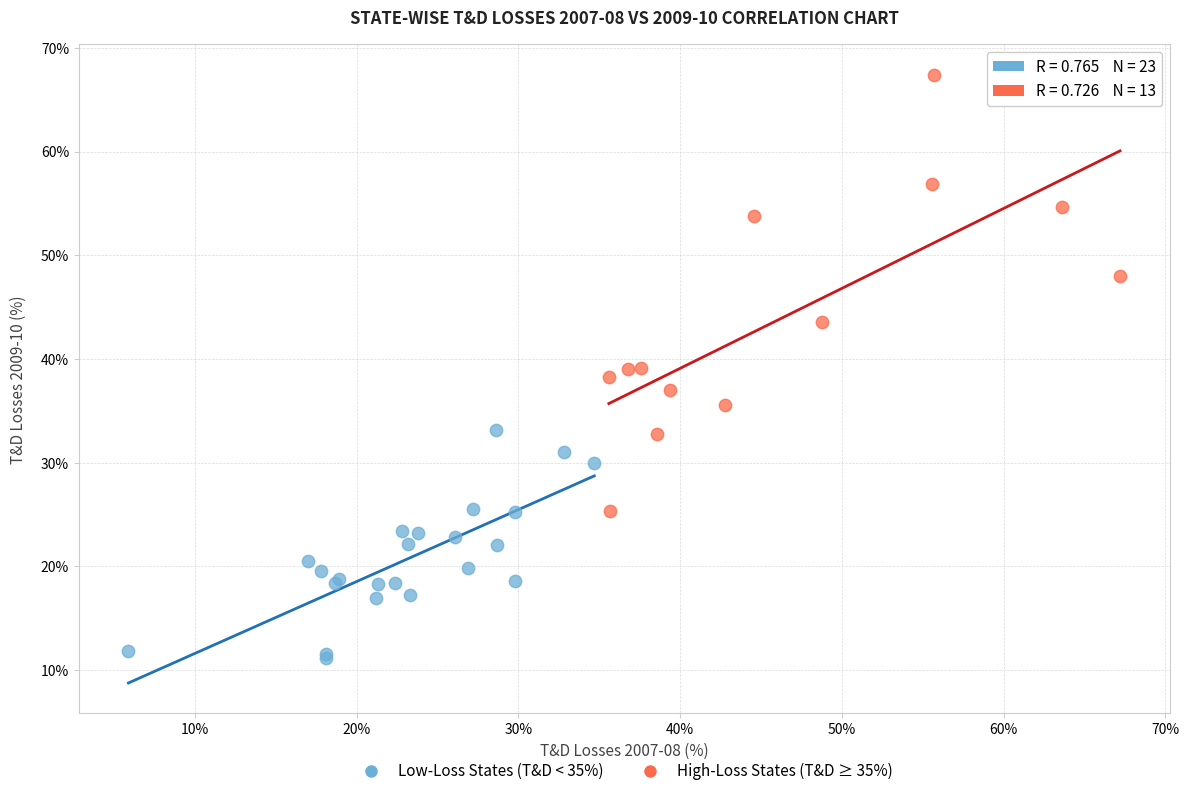

Which series contains the highest Y value?

High-Loss States (T&D ≥ 35%)